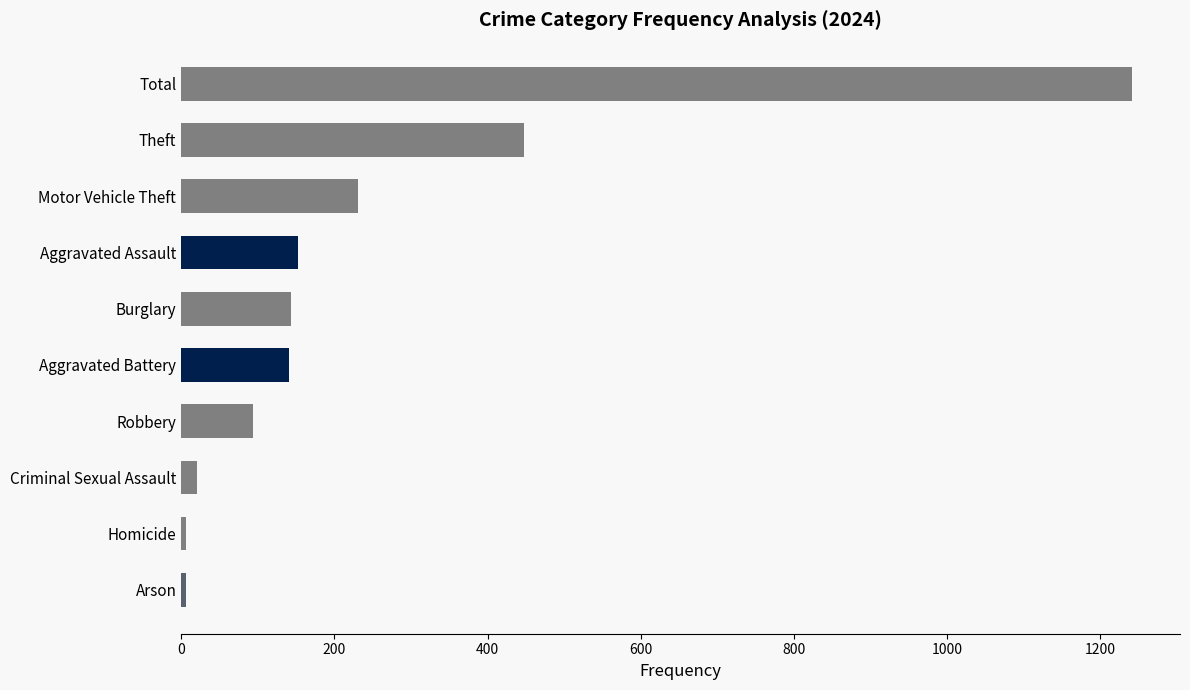

Where is the data nearest to the value 624?

Theft